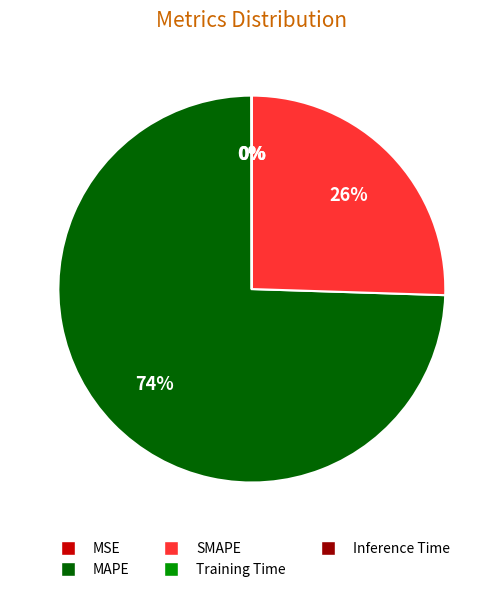

To the nearest percent, what is the average slice percentage?

20%